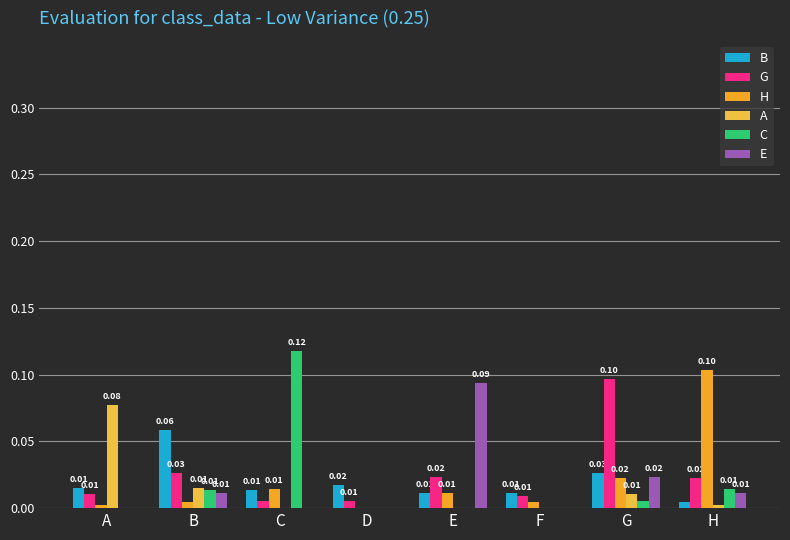

Which has a higher value, F or A?

A